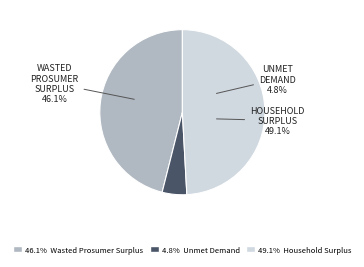

Which category has the biggest portion of the pie?

Household Surplus